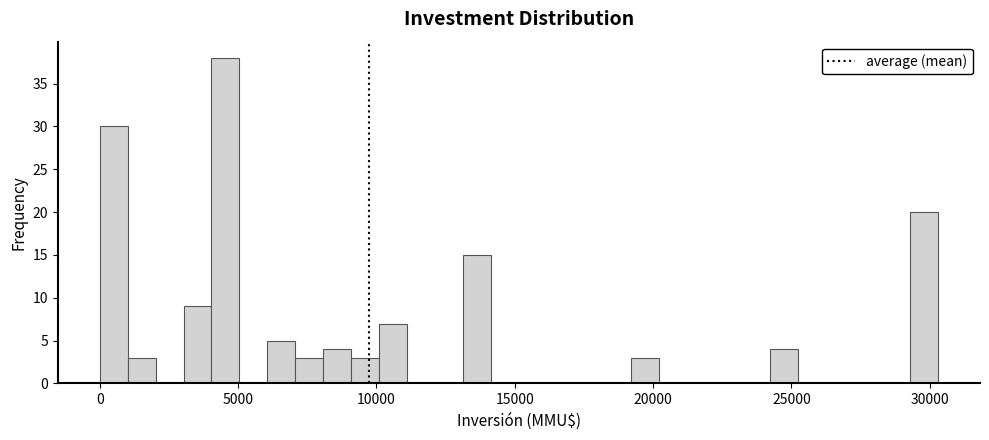

Around what value on the x-axis is the tallest bar? Give the approximate position of its centre, as read against the axis.

4500